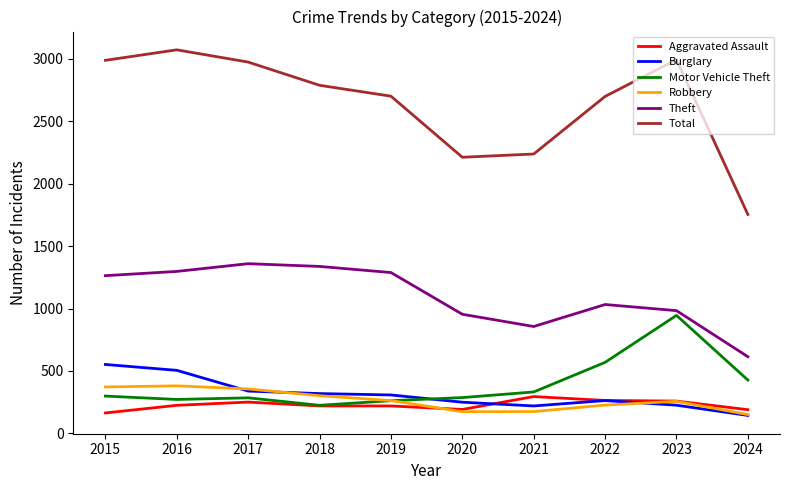

Rank the series by their maximum value, from lowest to highest.

Aggravated Assault, Robbery, Burglary, Motor Vehicle Theft, Theft, Total